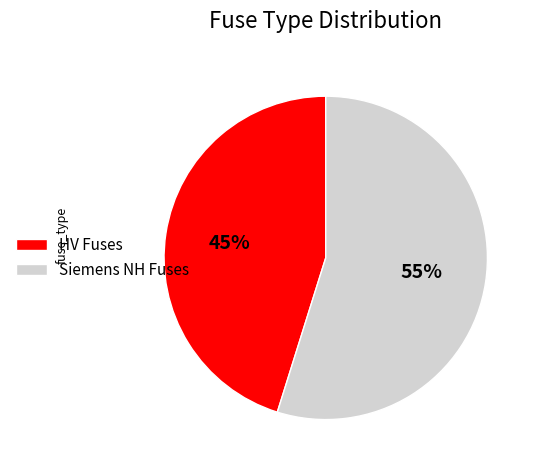

Which slice is the smallest?

HV Fuses